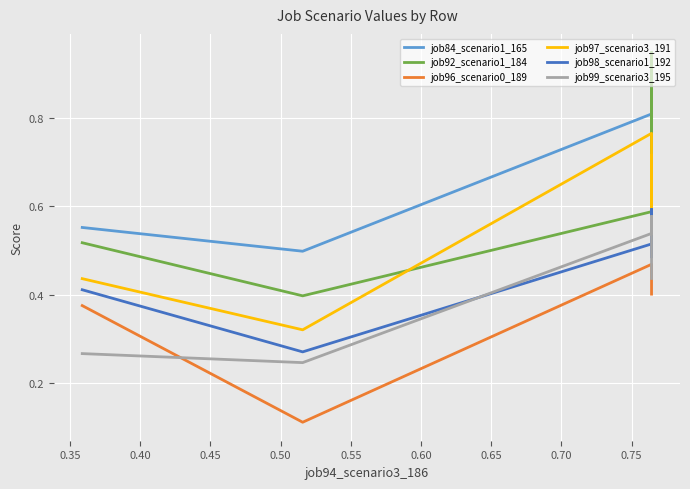

Which series has the largest total across all categories?

job84_scenario1_165